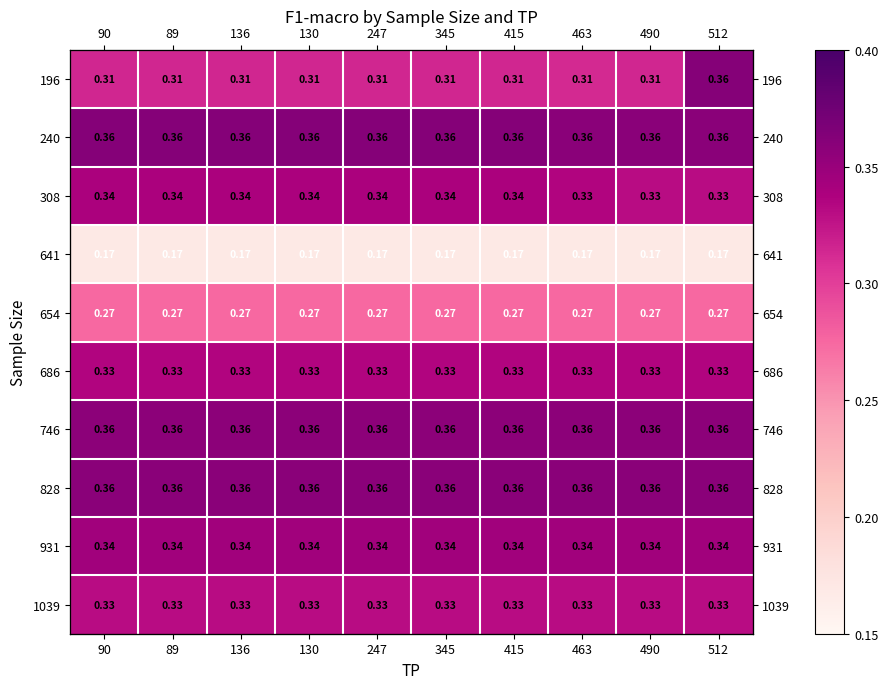

At how many categories does at least one series exceed 0?

10